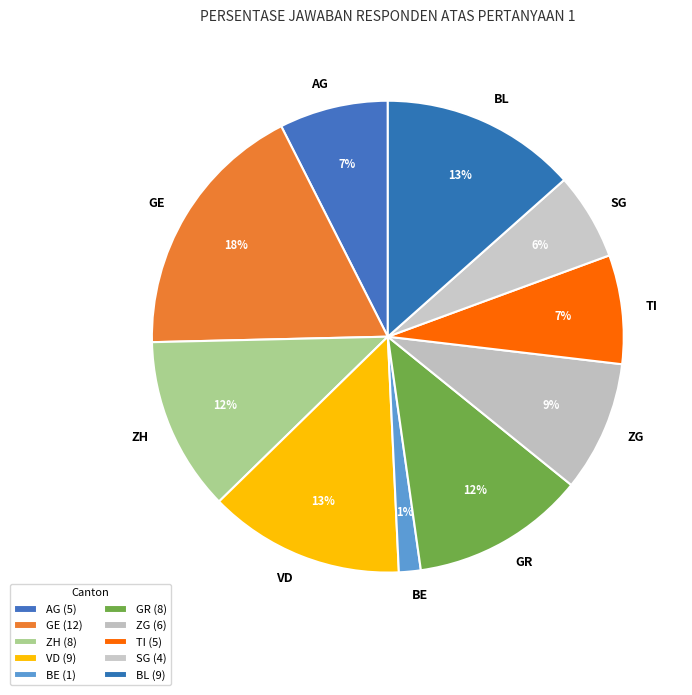

Is there a majority slice in this chart?

No